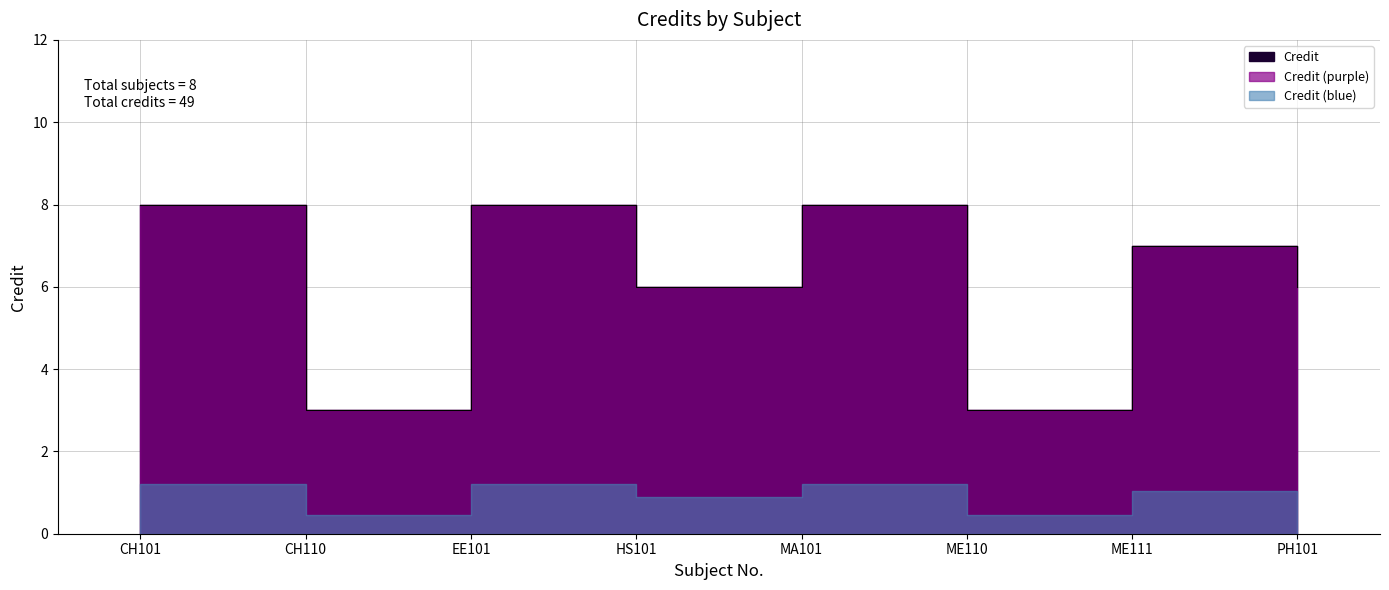

What is the difference between the maximum and minimum values?

5